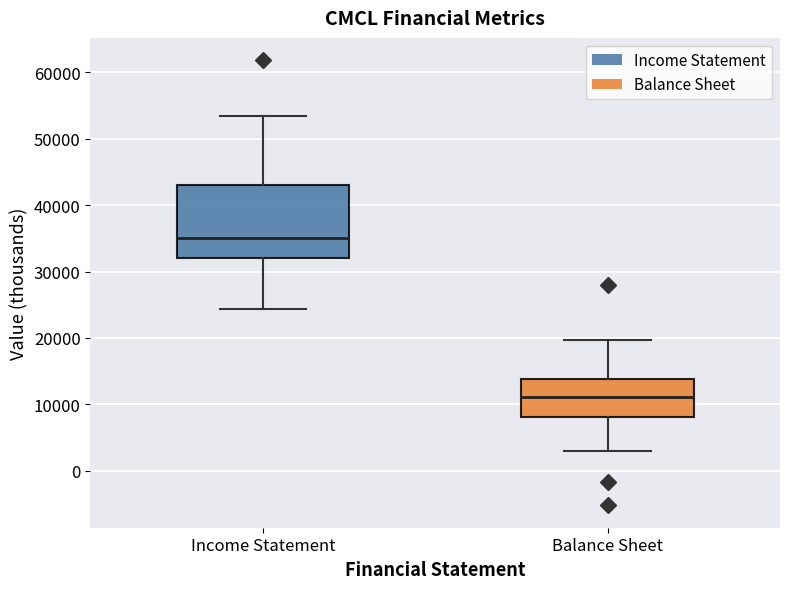

Reading left to right, read every box against the y-axis: the position of its median line, the range the box covers, and the ends of its whiskers. The values are not printed on the chart, so give them approximately, as read against the axis.

Income Statement: median 35000, box 32000 to 43000, whiskers 24000 to 53000
Balance Sheet: median 11000, box 8000 to 14000, whiskers 3000 to 20000